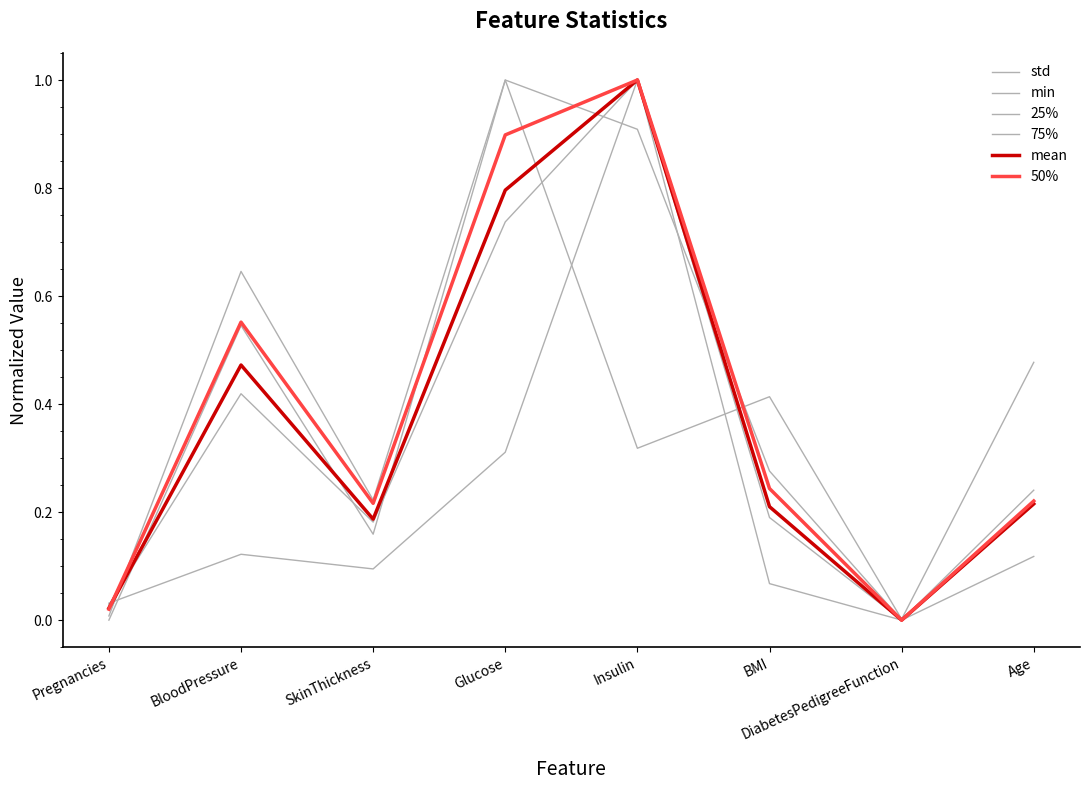

How many lines are shown in the chart?

6